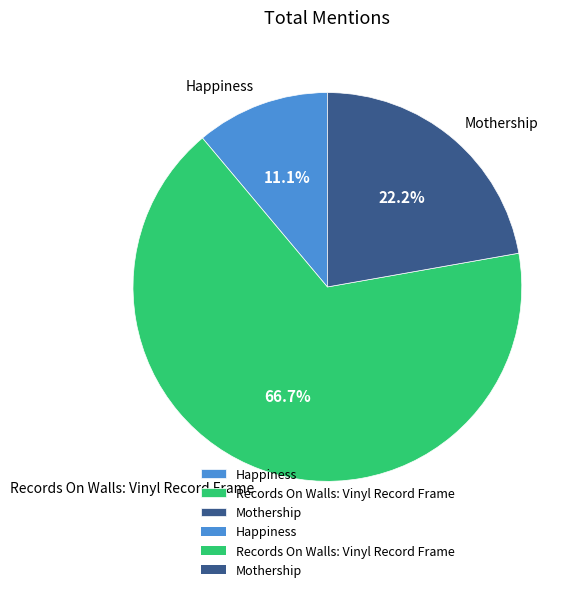

To the nearest percent, what is the difference between the Records On Walls: Vinyl Record Frame and Mothership slice percentages?

44%